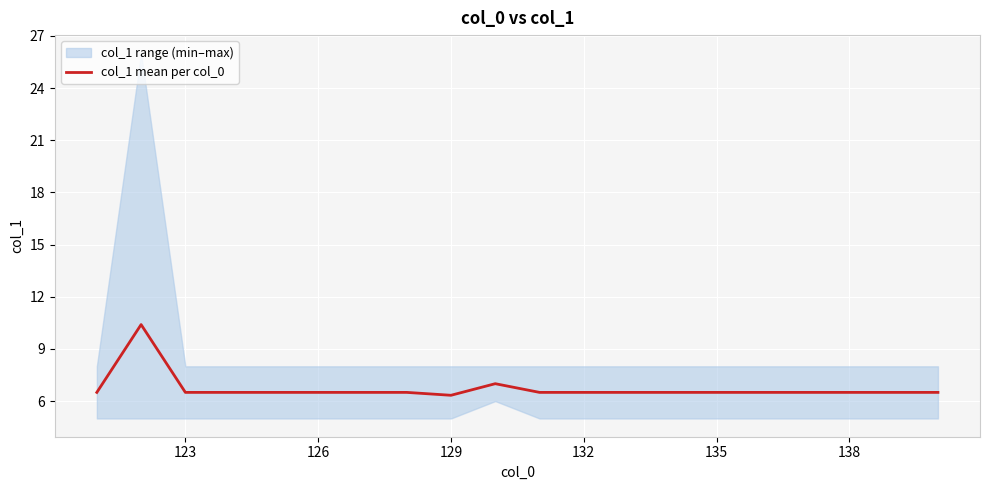

What is the maximum value for col_1 mean per col_0?

10.4